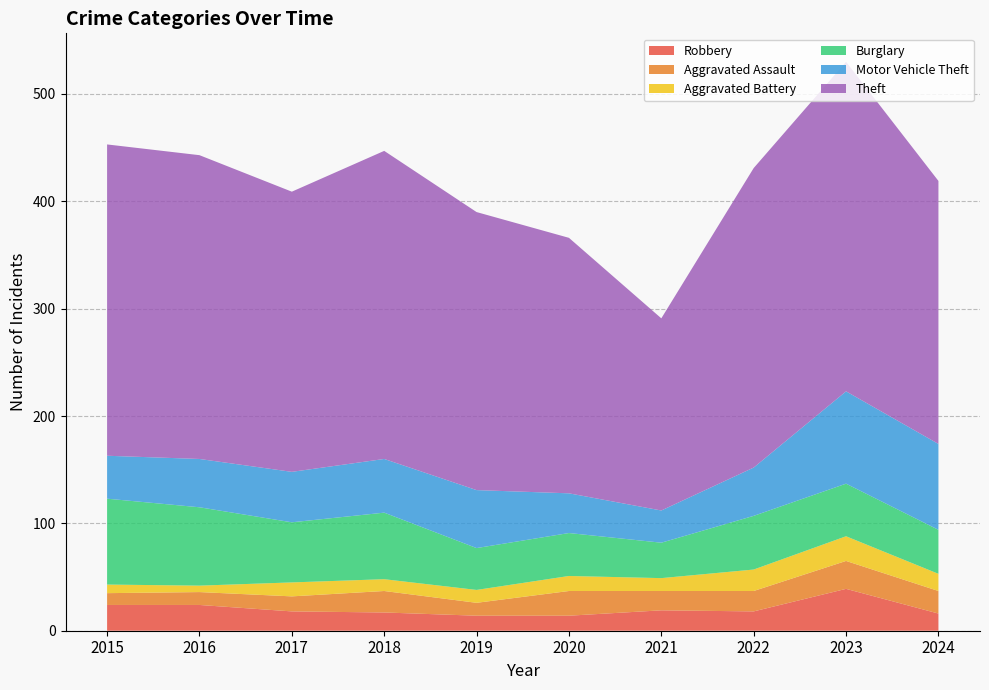

Reading left to right, what are all the values shown in this chart?

Robbery: 2015=24	2016=24	2017=18	2018=17	2019=14	2020=14	2021=19	2022=18	2023=39	2024=16
Aggravated Assault: 2015=11	2016=12	2017=14	2018=20	2019=12	2020=23	2021=18	2022=19	2023=26	2024=21
Aggravated Battery: 2015=8	2016=6	2017=13	2018=11	2019=12	2020=14	2021=12	2022=20	2023=23	2024=16
Burglary: 2015=80	2016=73	2017=56	2018=62	2019=39	2020=40	2021=33	2022=50	2023=49	2024=41
Motor Vehicle Theft: 2015=40	2016=45	2017=47	2018=50	2019=54	2020=37	2021=30	2022=45	2023=86	2024=80
Theft: 2015=290	2016=283	2017=261	2018=287	2019=259	2020=238	2021=179	2022=279	2023=307	2024=245